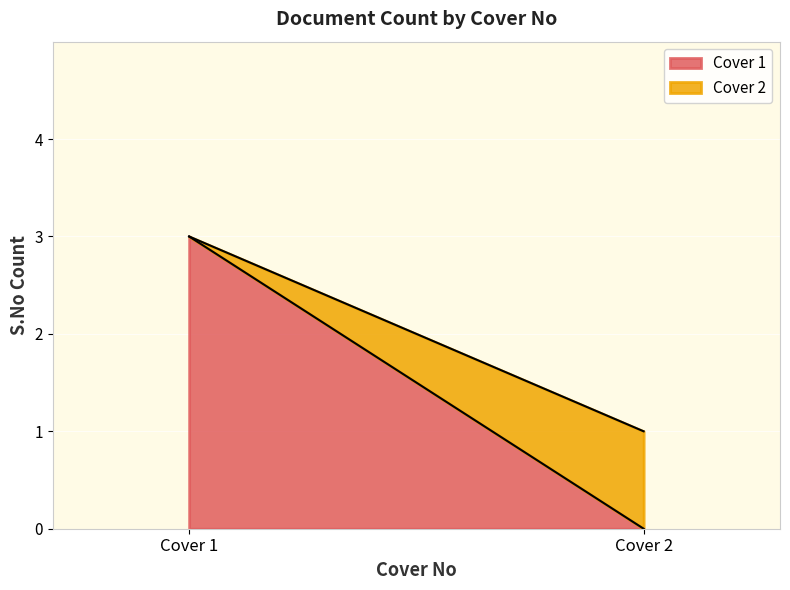

At which label does Cover 1 reach its peak?

Cover 1